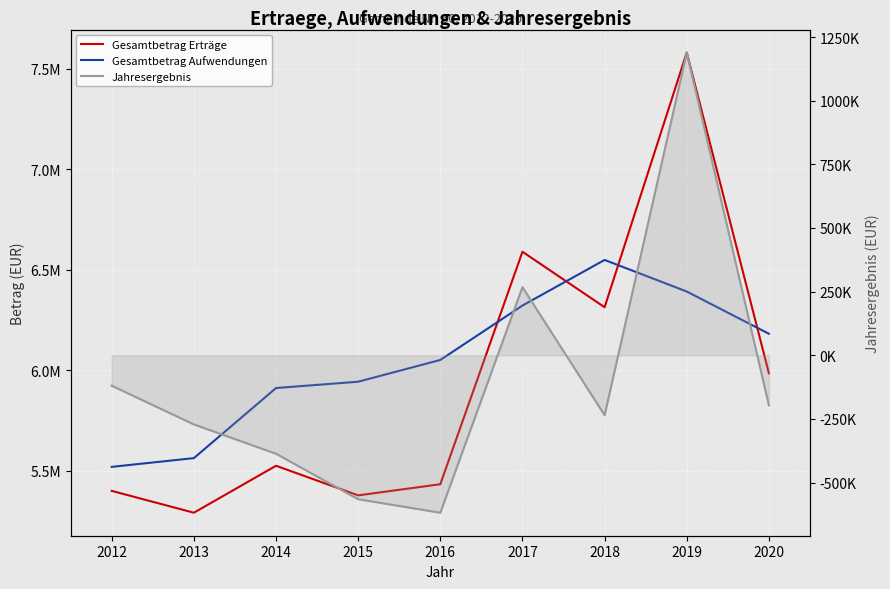

In Gesamtbetrag Erträge, how many points are lower than both neighbors (excluding endpoints)?

3